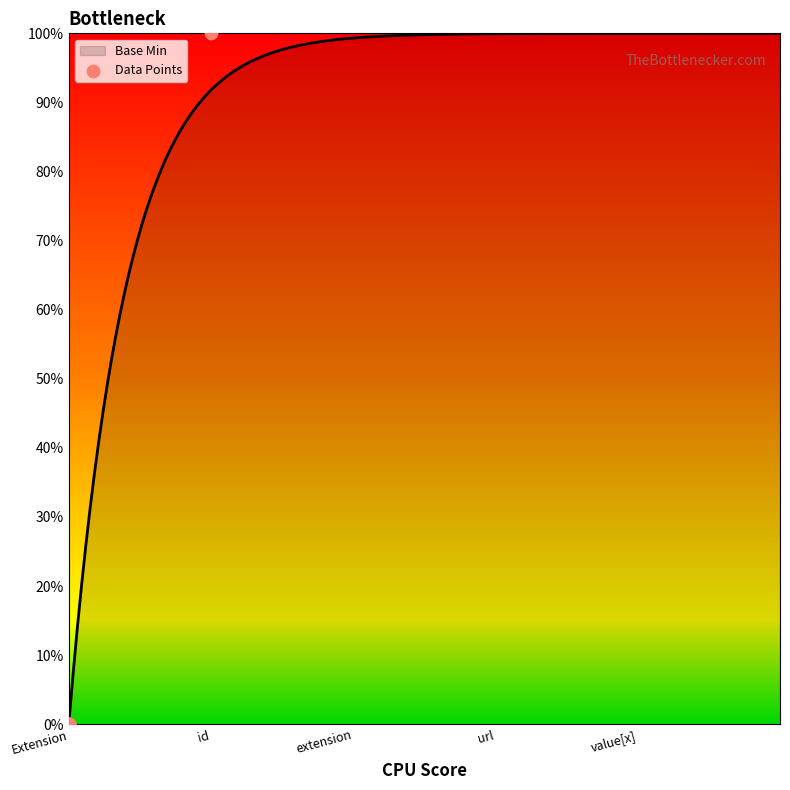

What is the change in value from Extension to id?

+1